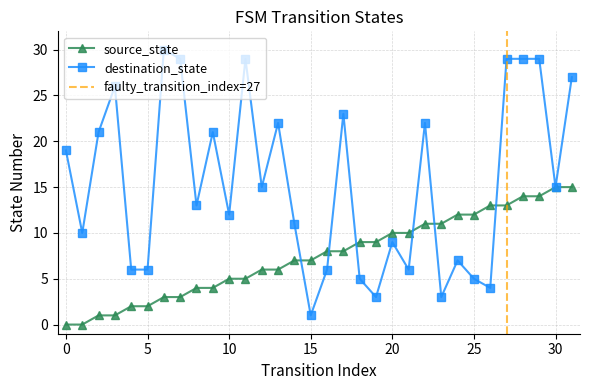

At which category does destination_state reach its first local peak?

3